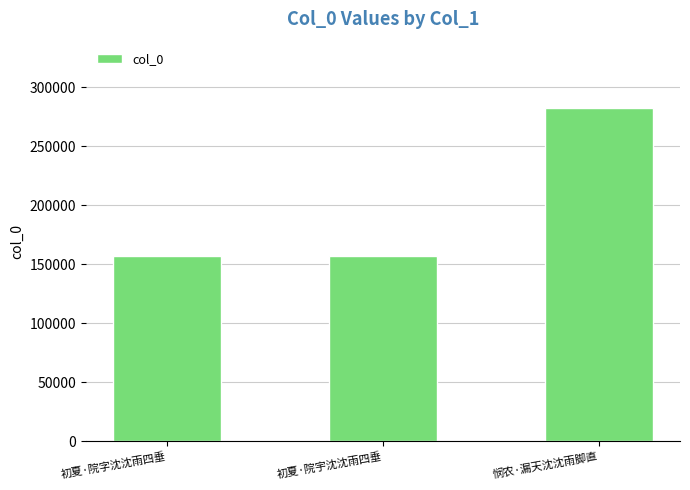

What is the approximate value at 悯农·漏天沈沈雨脚直?

282385